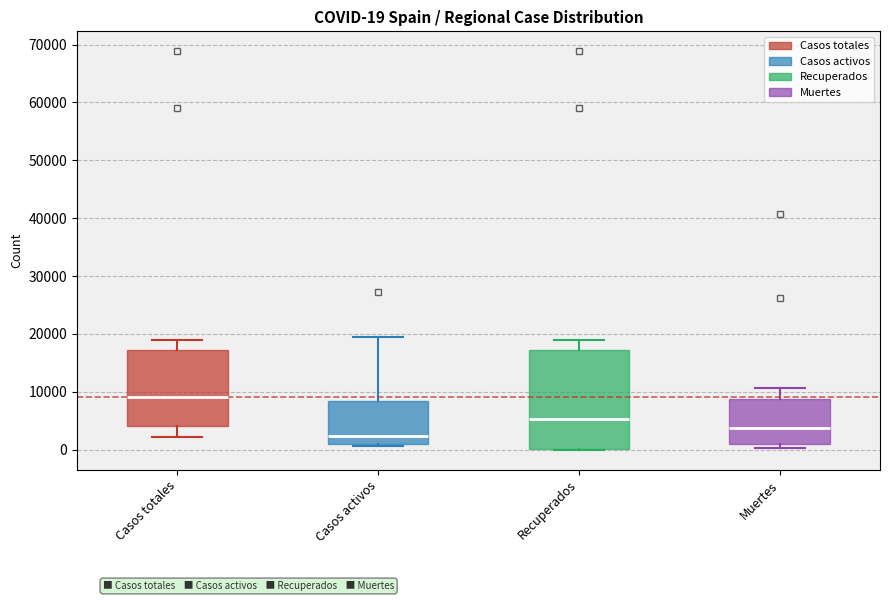

Which box has the highest median line?

Casos totales